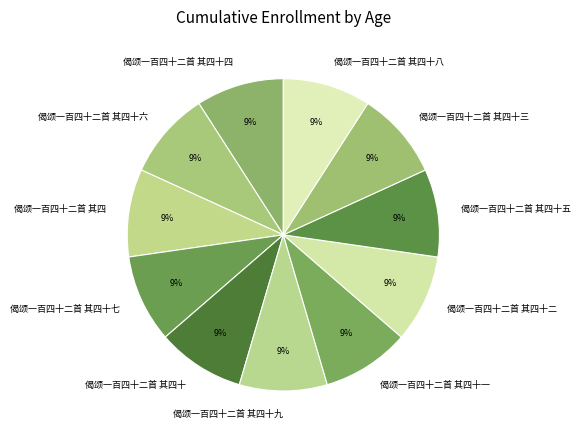

To the nearest percent, what percentage of the pie is 偈颂一百四十二首 其四十三?

9%